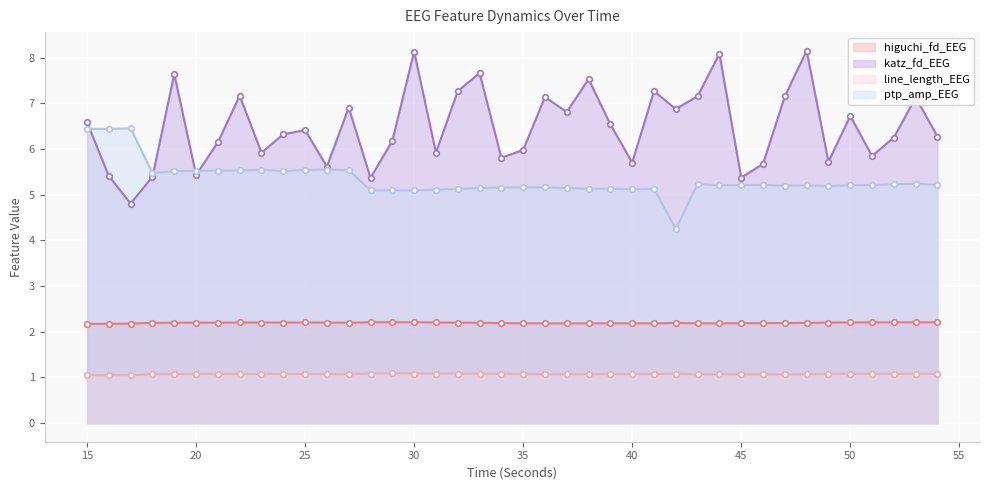

What is the lowest value of the line_length_EEG series?

1.0